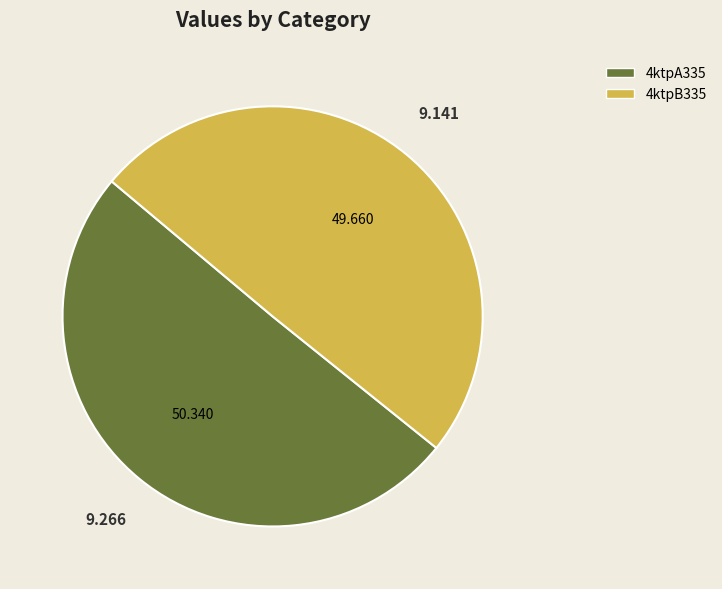

Which has a higher value, 4ktpA335 or 4ktpB335?

4ktpA335